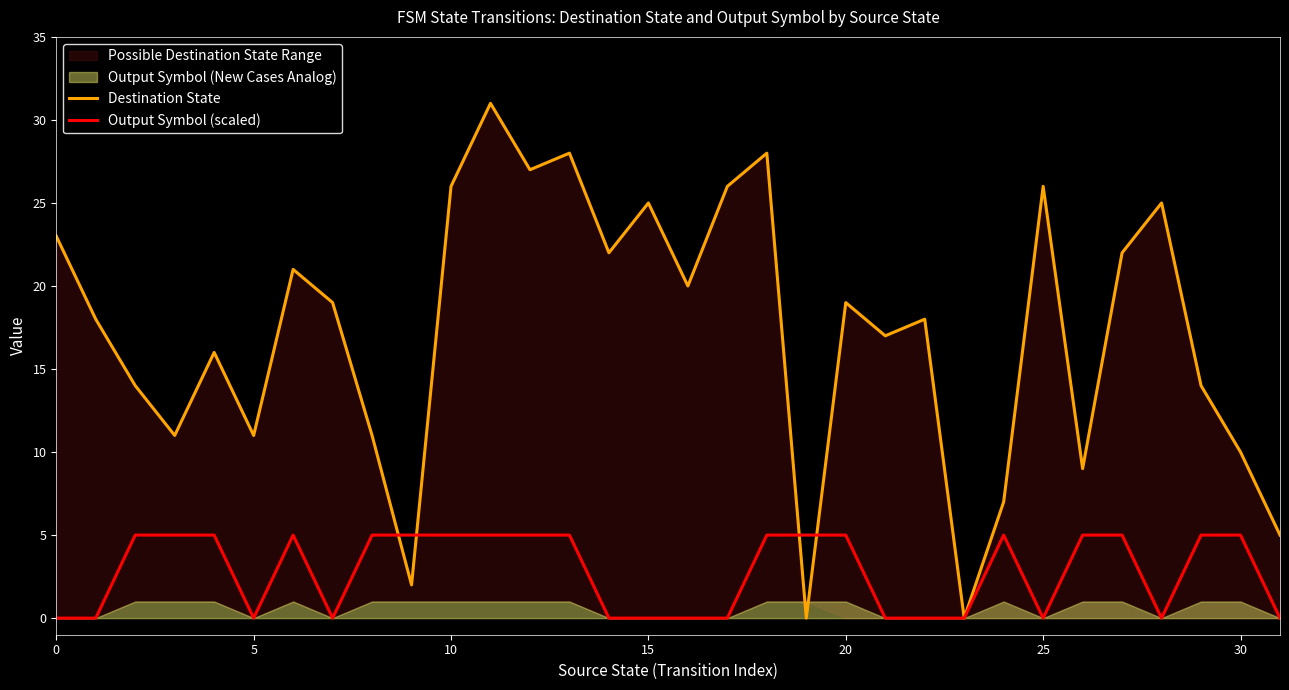

Reading left to right, what are all the values shown in this chart?

Destination State: 23	18	14	11	16	11	21	19	11	2	26	31	27	28	22	25	20	26	28	0	19	17	18	0	7	26	9	22	25	14	10	5
Output Symbol (scaled): 0	0	5	5	5	0	5	0	5	5	5	5	5	5	0	0	0	0	5	5	5	0	0	0	5	0	5	5	0	5	5	0